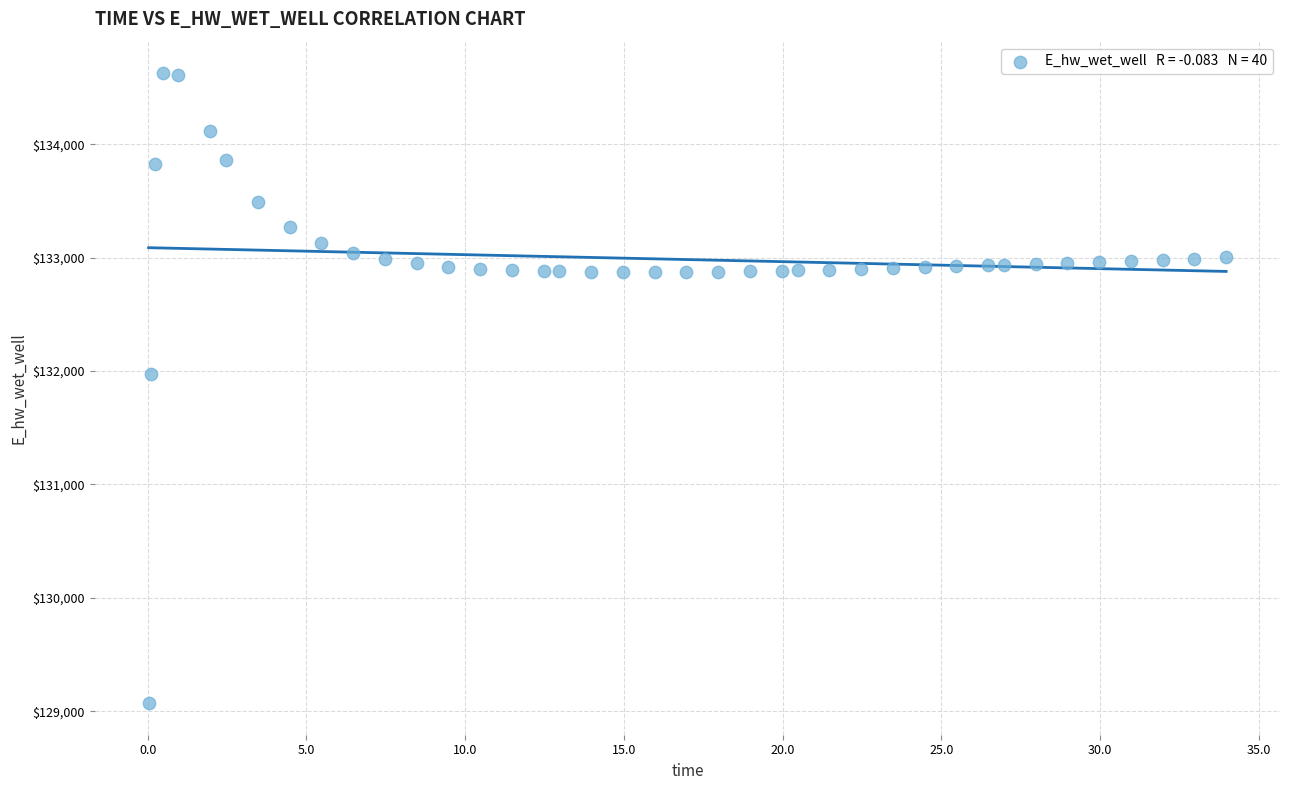

What is the range of X values (max minus min)?

33.9